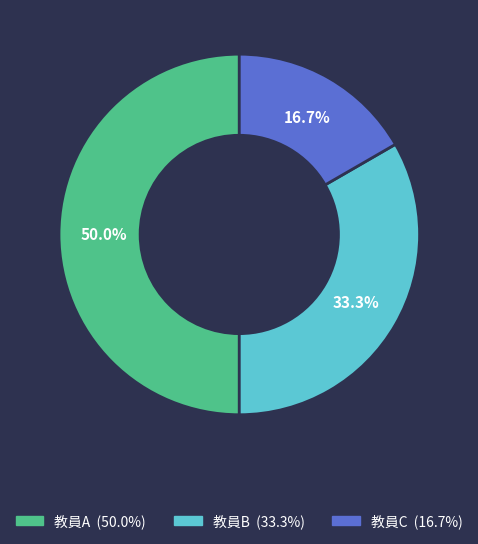

To the nearest percent, what is the difference between the largest and smallest slice percentages?

33%